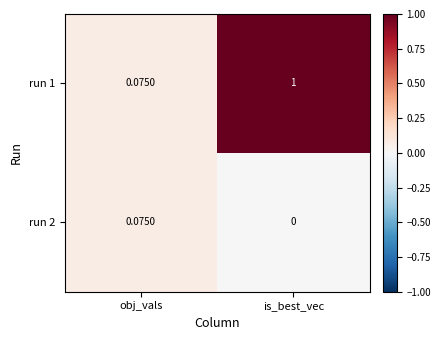

What is the greatest value displayed?

1.0